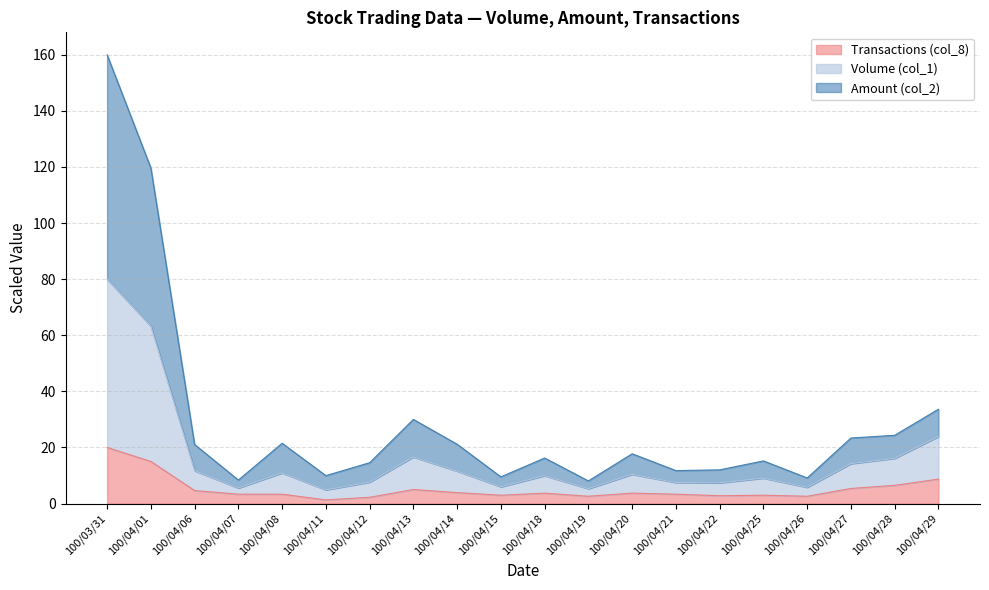

How many data points in Volume (col_1) are above 10?

10